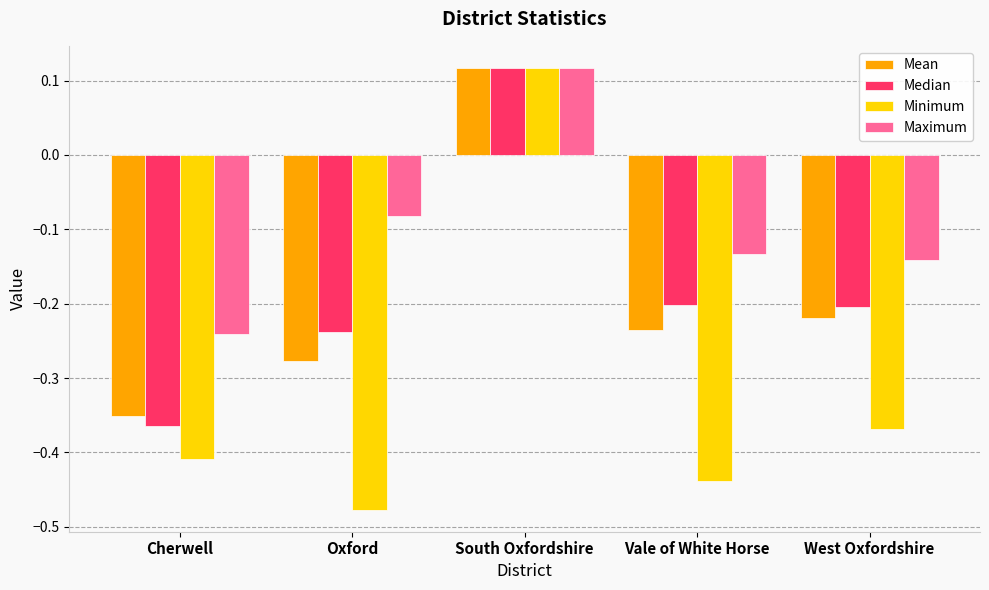

What is the difference between the maximum and minimum values in the Mean series?

0.5